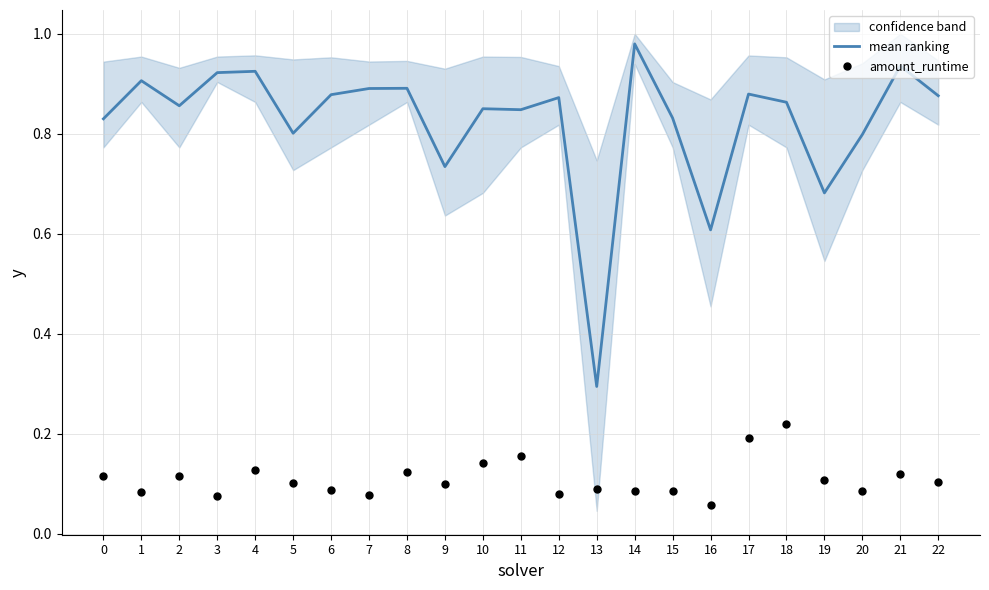

Which series reaches the maximum Y coordinate?

mean ranking